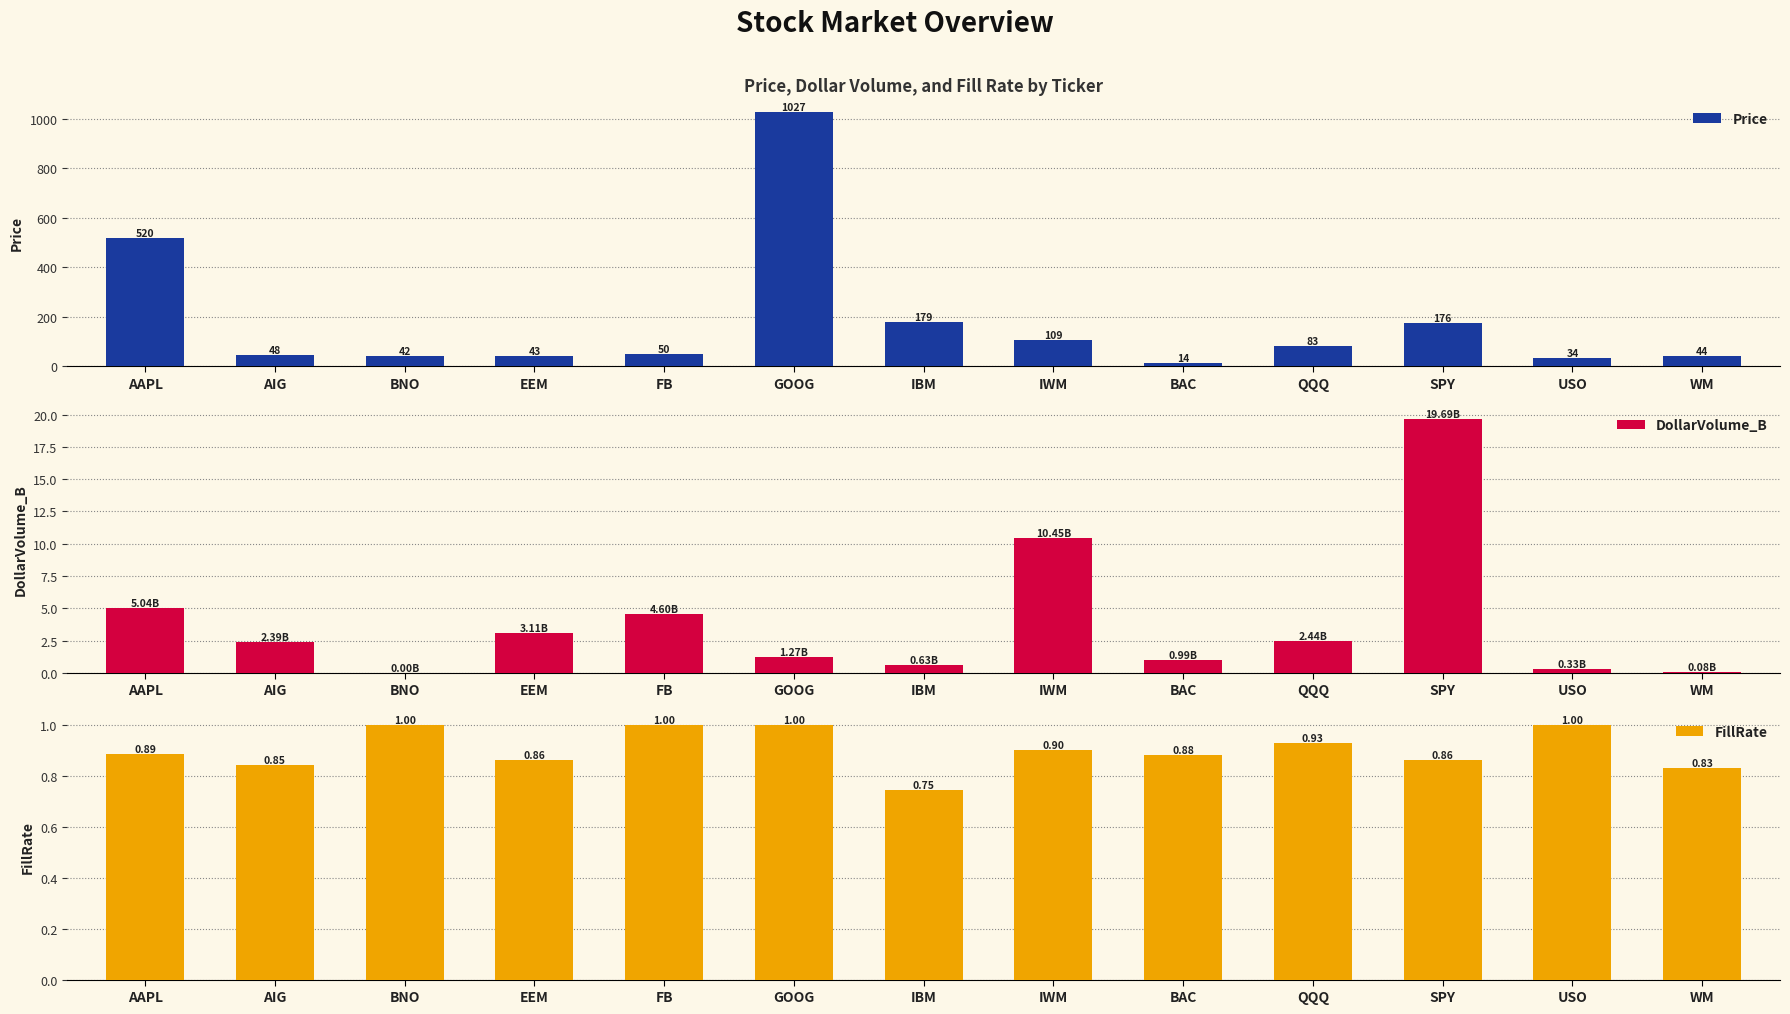

At which label is DollarVolume_B closest to 9?

IWM